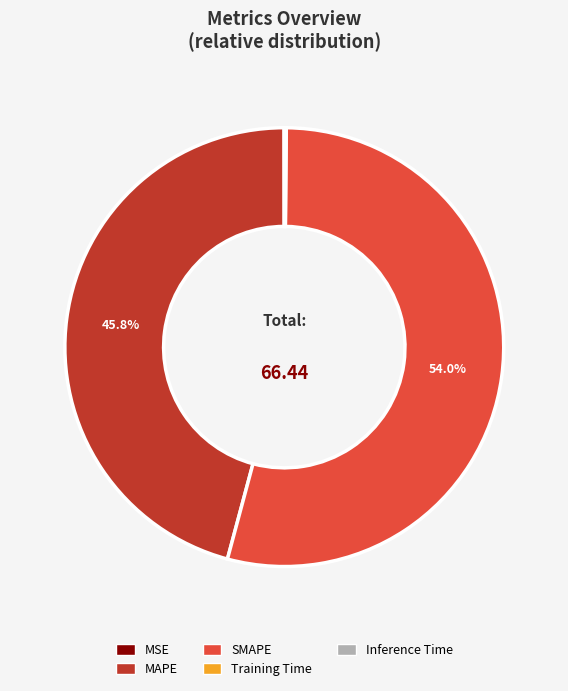

Is SMAPE the majority of the pie?

Yes